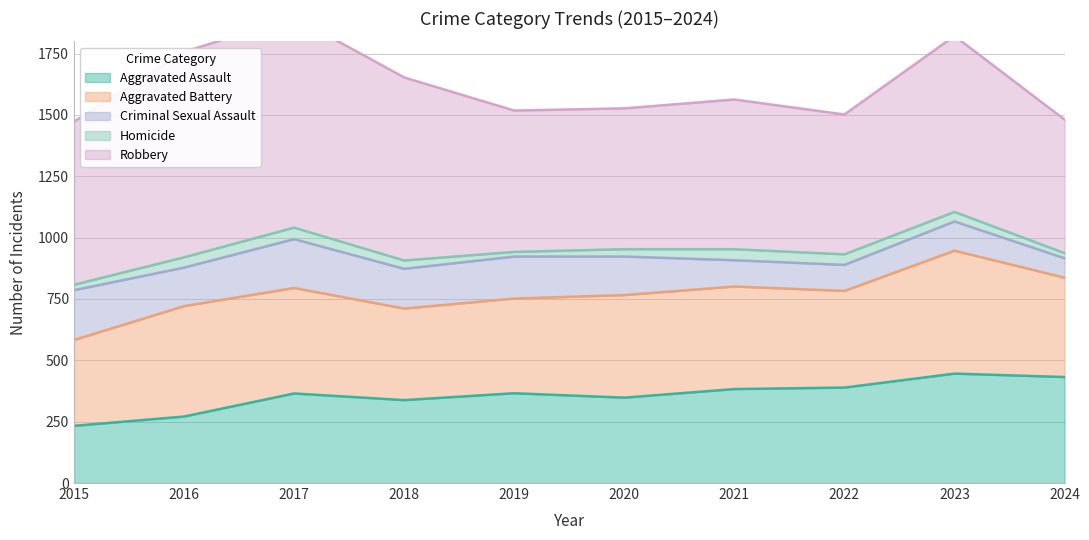

What is the sum of all Homicide values?

342